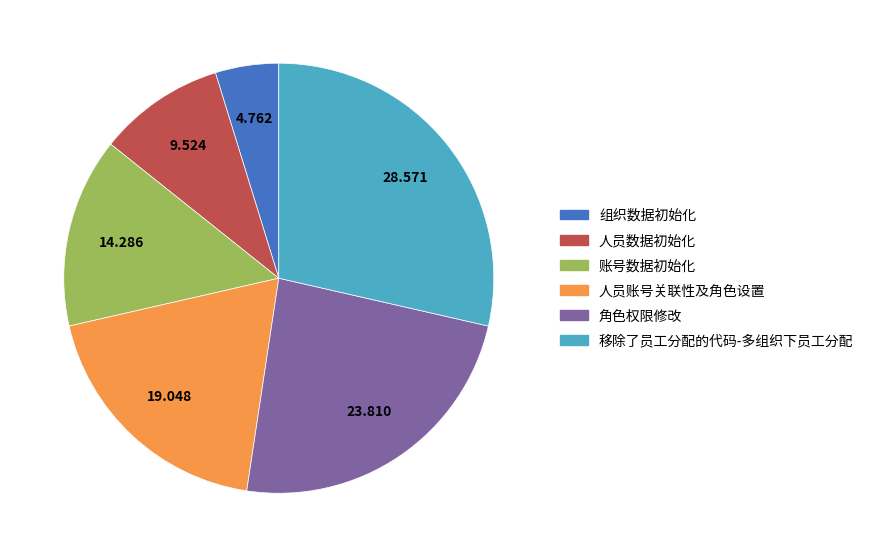

Which category has the smallest portion of the pie?

组织数据初始化